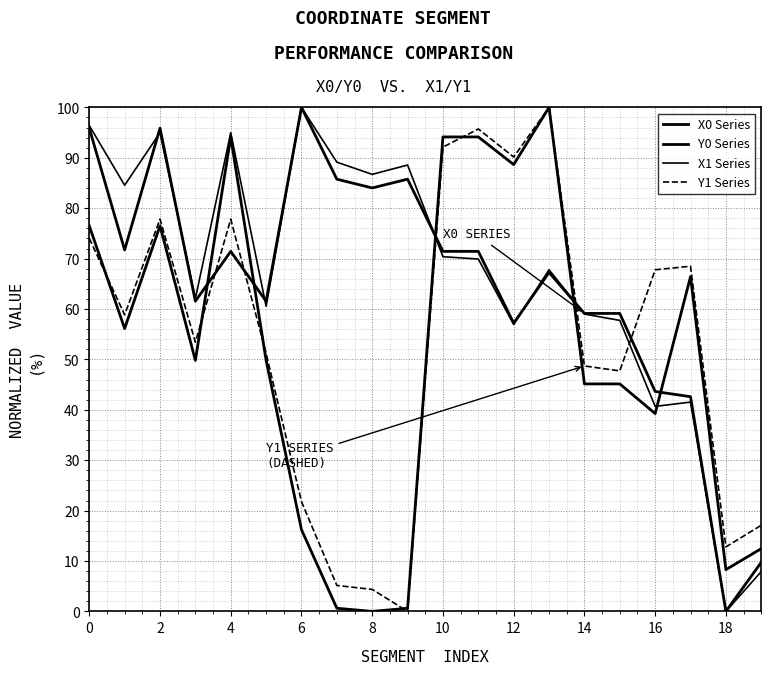

Does the chart have visible grid lines?

Yes